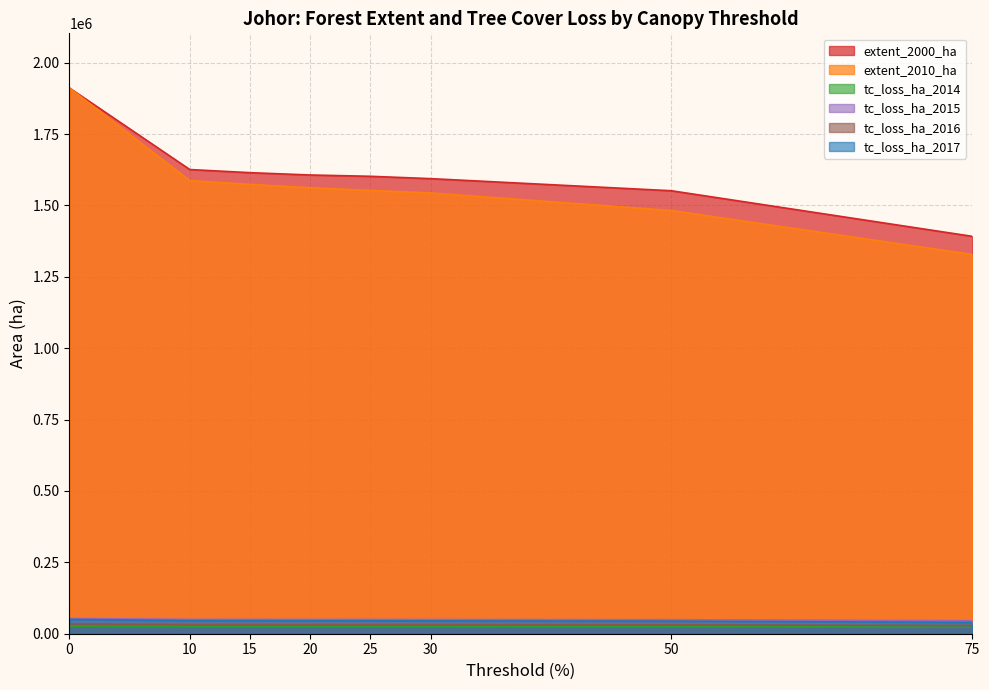

What is the maximum value for extent_2000_ha?

1911485